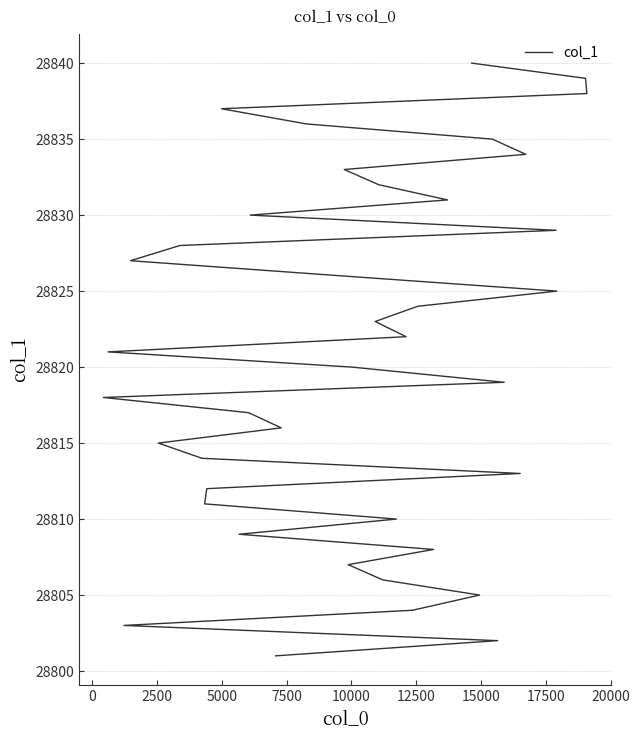

How many data points does each series have?

40